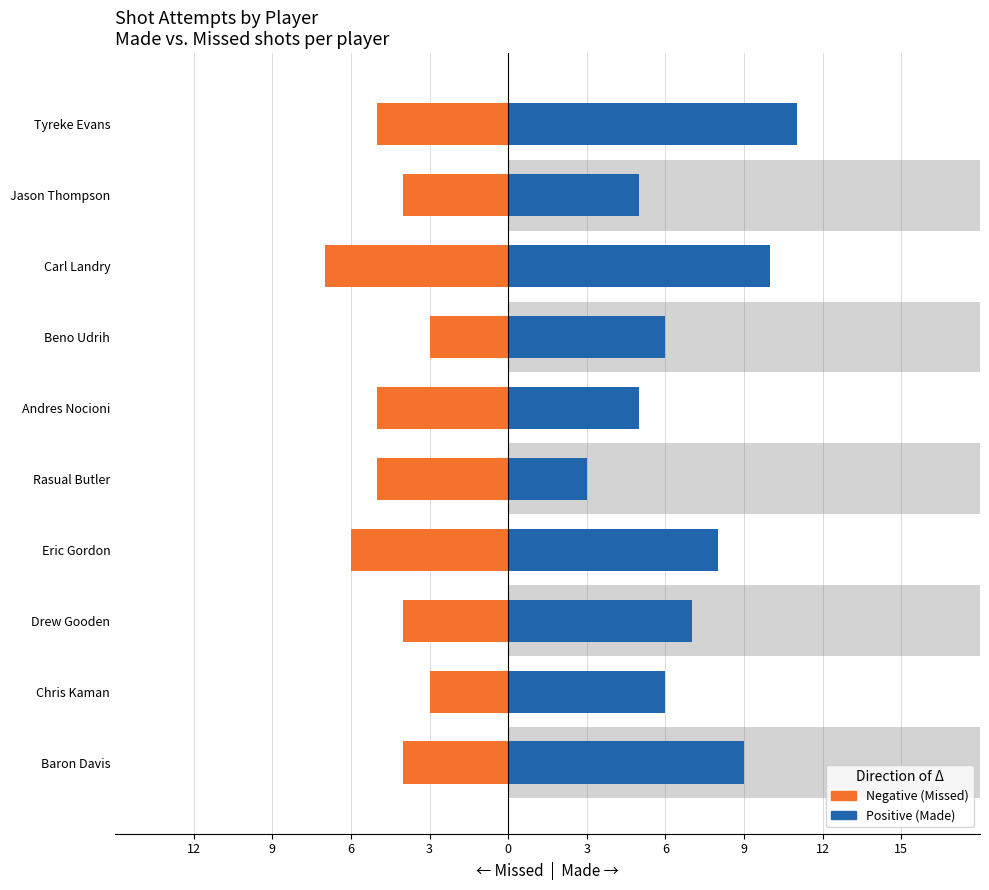

How many data points does each series have?

10